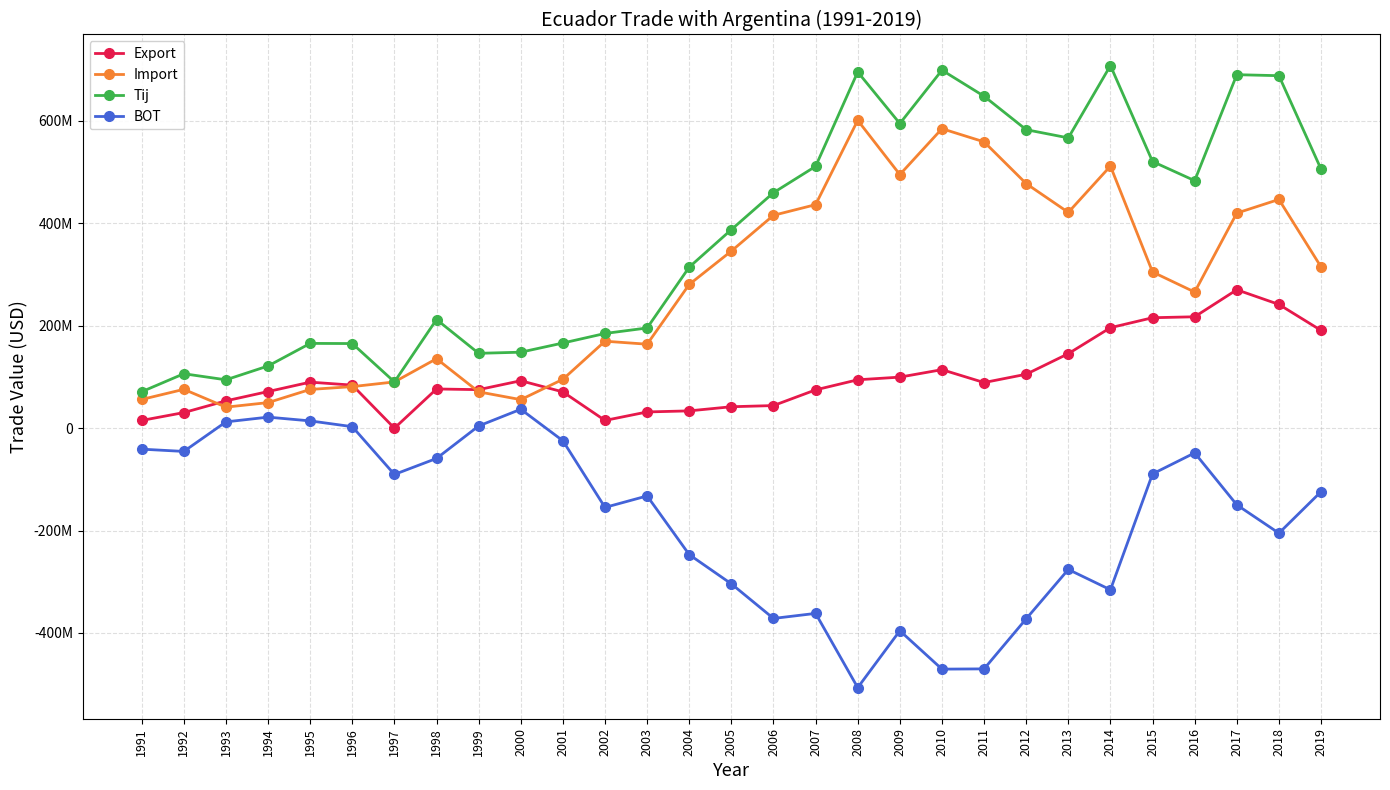

Reading left to right, transcribe all the data shown in this chart.

Export: 1991=15120249	1992=30462746	1993=53380816	1994=71521856	1995=89904416	1996=84112560	1997=0	1998=76574360	1999=75245718	2000=92673286	2001=70870118	2002=15114843	2003=31707202	2004=33806669	2005=41875654	2006=44160194	2007=74812213	2008=94519157	2009=99705637	2010=114297325	2011=89105965	2012=105340599	2013=145506640	2014=196259215	2015=215720441	2016=217565947	2017=270327947	2018=241681316	2019=190961509
Import: 1991=56079064	1992=75871296	1993=41082544	1994=49952548	1995=75672336	1996=81164720	1997=90345480	1998=135661056	1999=70952037	2000=55729156	2001=95434988	2002=169859626	2003=164000457	2004=280750679	2005=345924446	2006=415739327	2007=436536809	2008=601203918	2009=495285042	2010=584879210	2011=559187098	2012=477616819	2013=421431504	2014=511873076	2015=305026355	2016=265821456	2017=420048217	2018=446722054	2019=314986931
Tij: 1991=71199313	1992=106334042	1993=94463360	1994=121474404	1995=165576752	1996=165277280	1997=90345480	1998=212235416	1999=146197755	2000=148402442	2001=166305106	2002=184974469	2003=195707659	2004=314557348	2005=387800100	2006=459899521	2007=511349022	2008=695723075	2009=594990679	2010=699176535	2011=648293063	2012=582957418	2013=566938144	2014=708132291	2015=520746796	2016=483387403	2017=690376164	2018=688403370	2019=505948440
BOT: 1991=-40958815	1992=-45408550	1993=12298272	1994=21569308	1995=14232080	1996=2947840	1997=-90345480	1998=-59086696	1999=4293681	2000=36944130	2001=-24564870	2002=-154744783	2003=-132293255	2004=-246944010	2005=-304048792	2006=-371579133	2007=-361724596	2008=-506684761	2009=-395579405	2010=-470581885	2011=-470081133	2012=-372276220	2013=-275924864	2014=-315613861	2015=-89305914	2016=-48255509	2017=-149720270	2018=-205040738	2019=-124025422